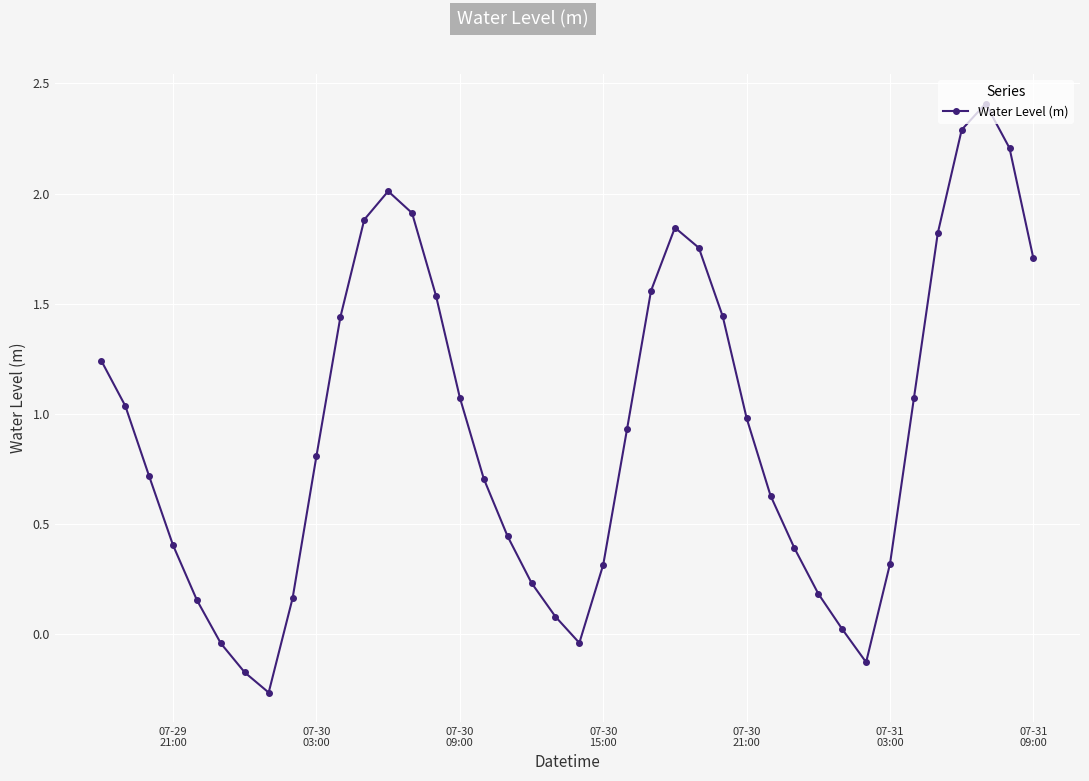

How many interior local valleys (lower than both neighbors) does the data have?

3